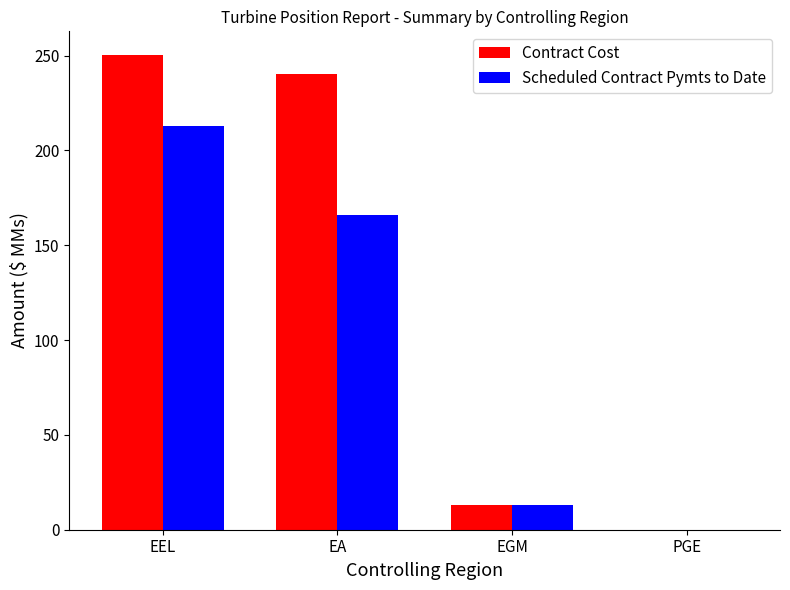

Are the bars horizontal?

No